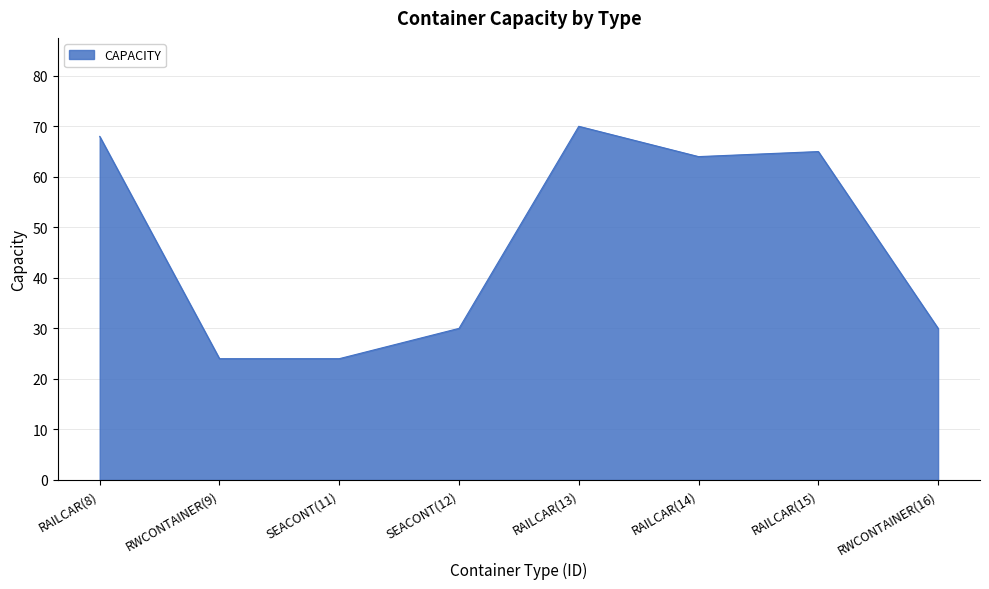

What position from the right is RAILCAR(8)?

8